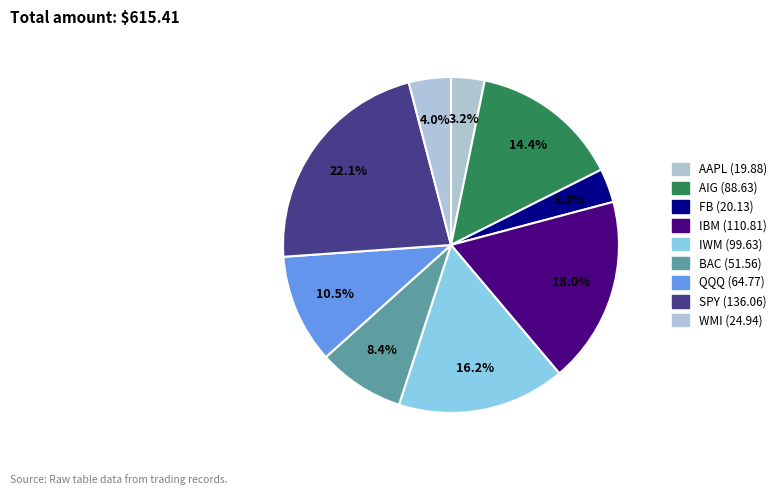

Count the number of slices in the pie.

9